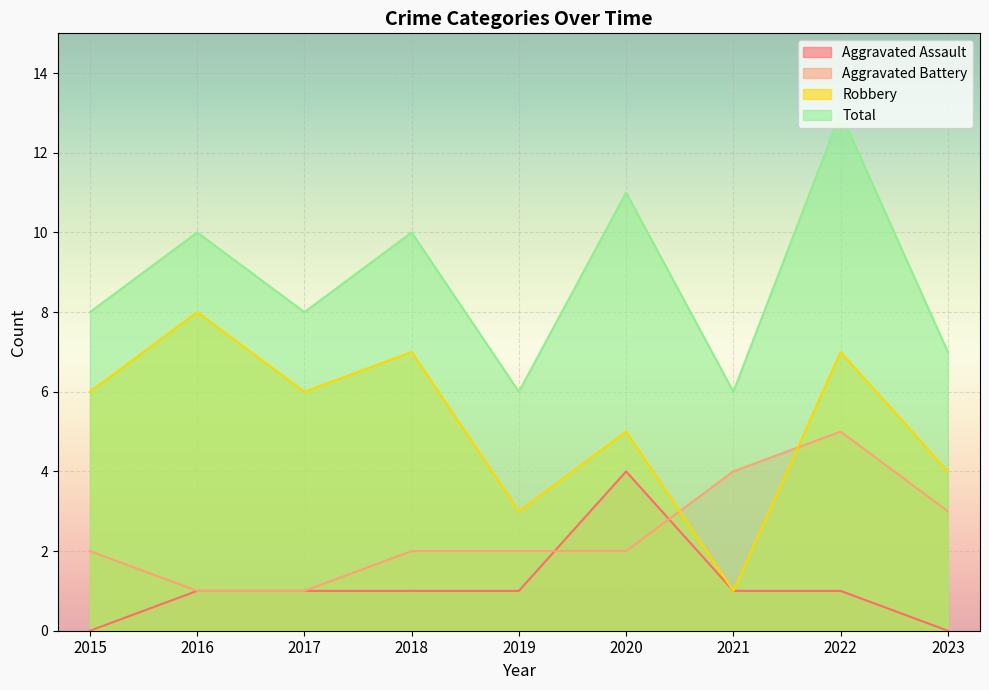

How many lines are shown in the chart?

4